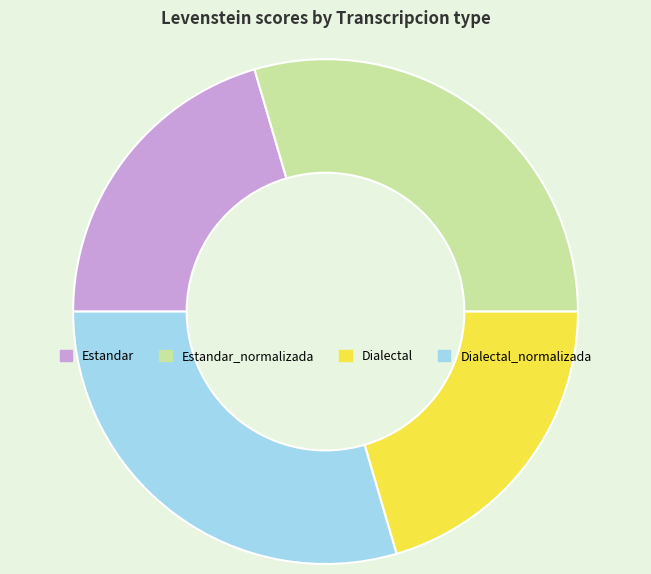

Between Estandar_normalizada and Estandar, which is larger?

Estandar_normalizada